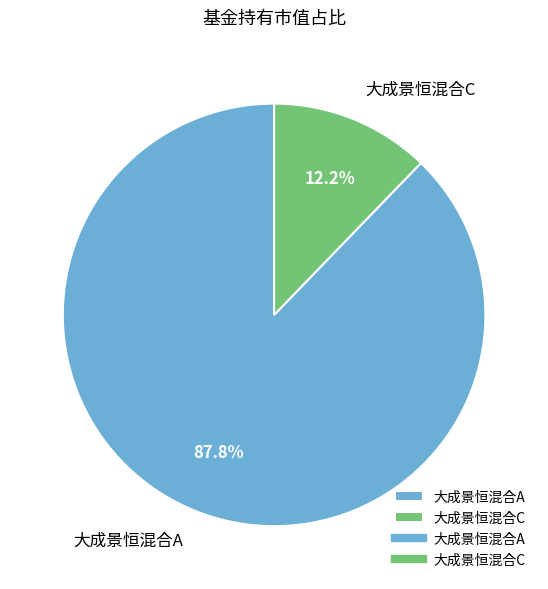

Which slice represents more than half of the pie?

大成景恒混合A